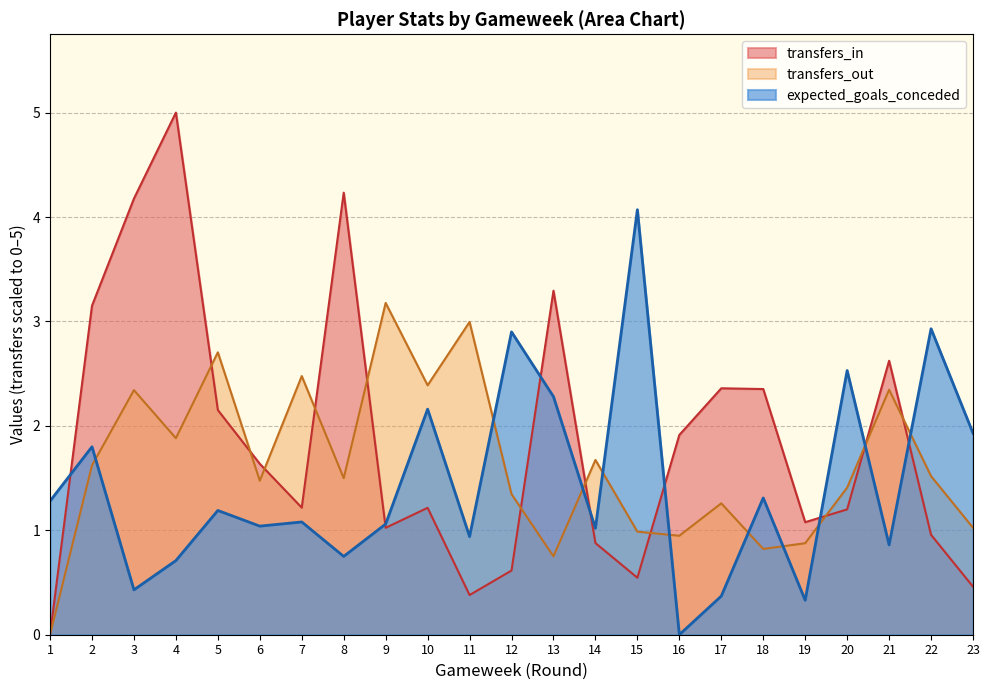

The expected_goals_conceded series shows 1.2 at 5. True or false?

True